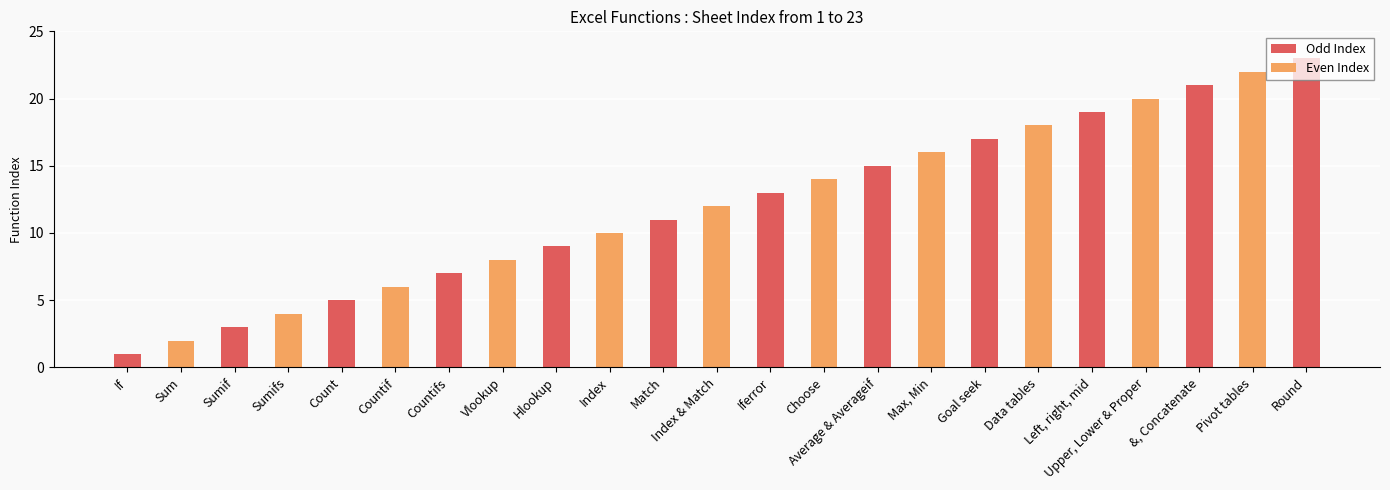

The value at &, Concatenate is 7. True or false?

False